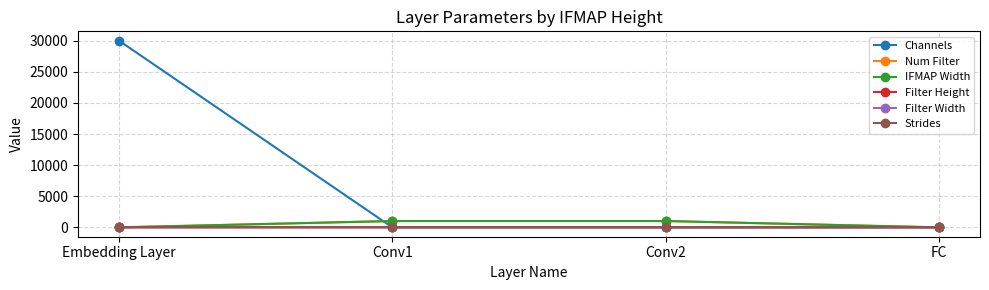

Is this an area chart (filled region under the line)?

No